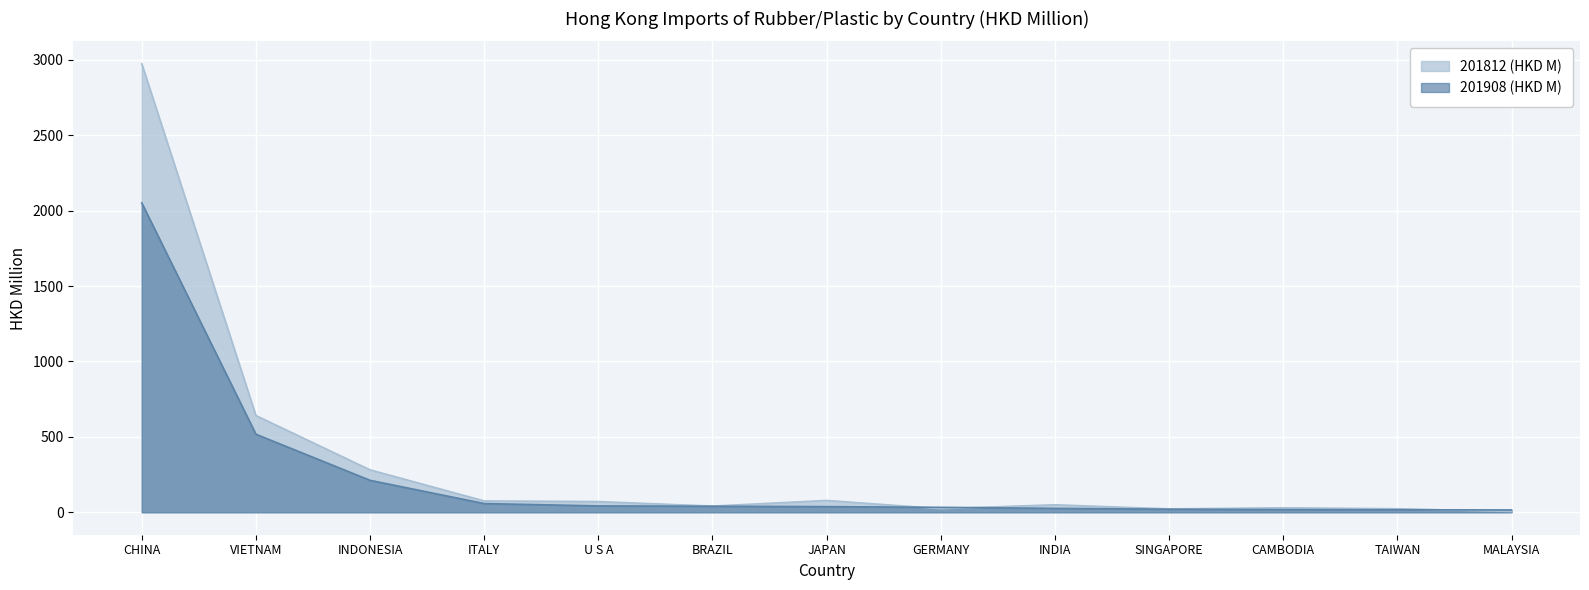

What is the spread (max minus min) of values at ITALY?

17.5